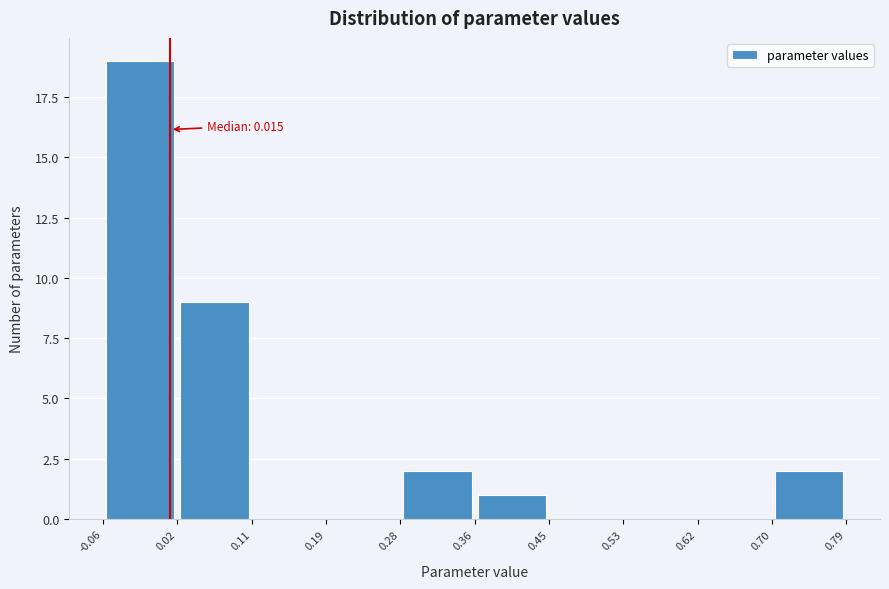

Which range on the x-axis has the tallest bar?

-0.06 to 0.02